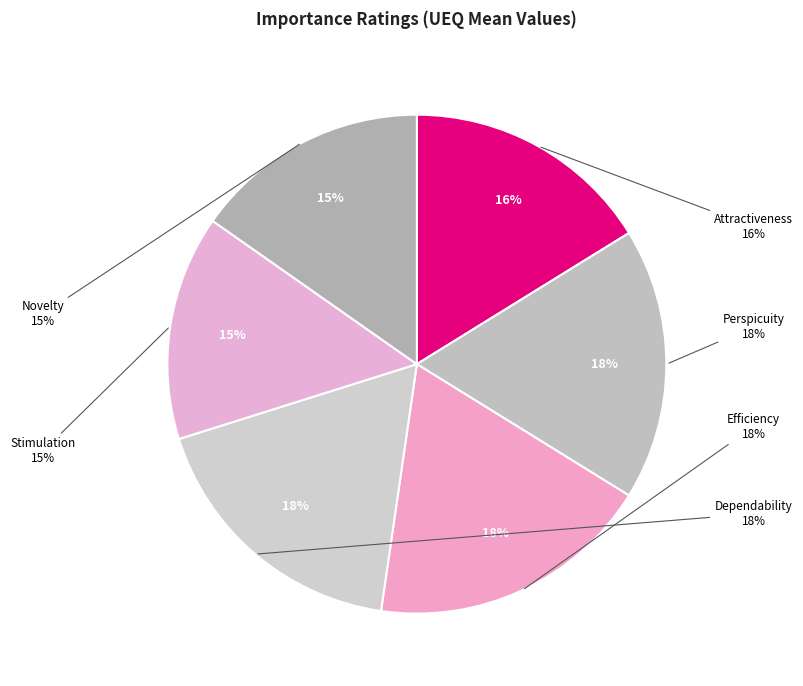

True or false: Efficiency accounts for 29% of the total.

False